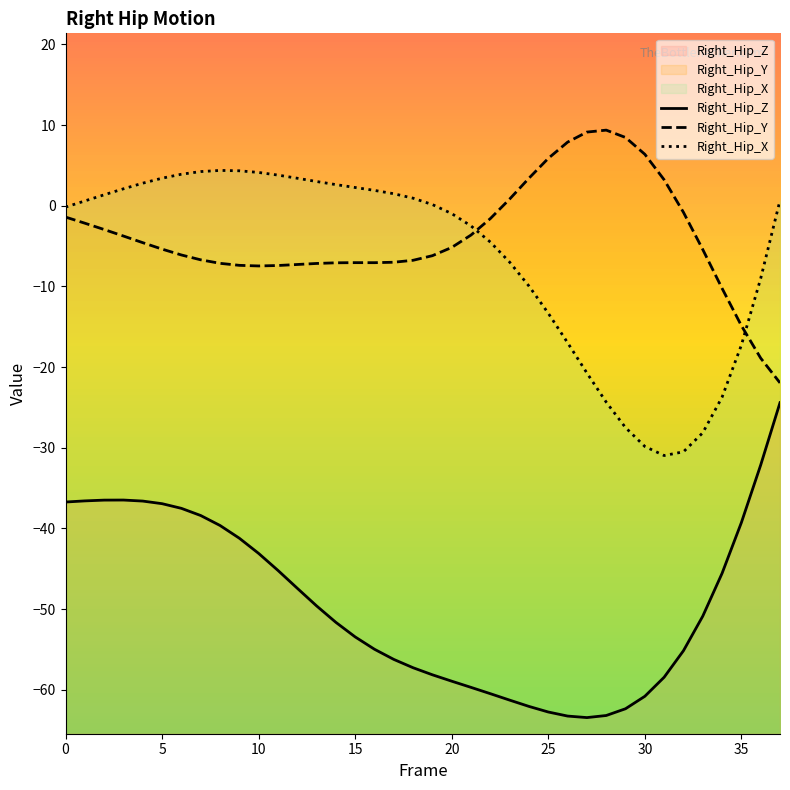

At which label does Right_Hip_X reach its minimum?

31